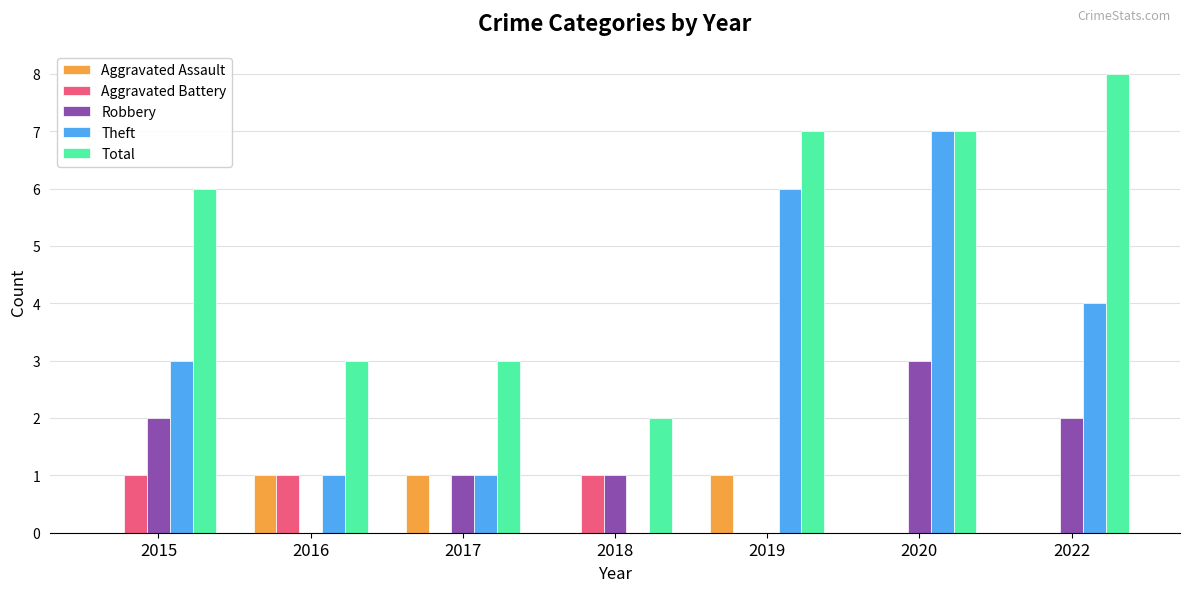

What is the greatest value displayed?

8